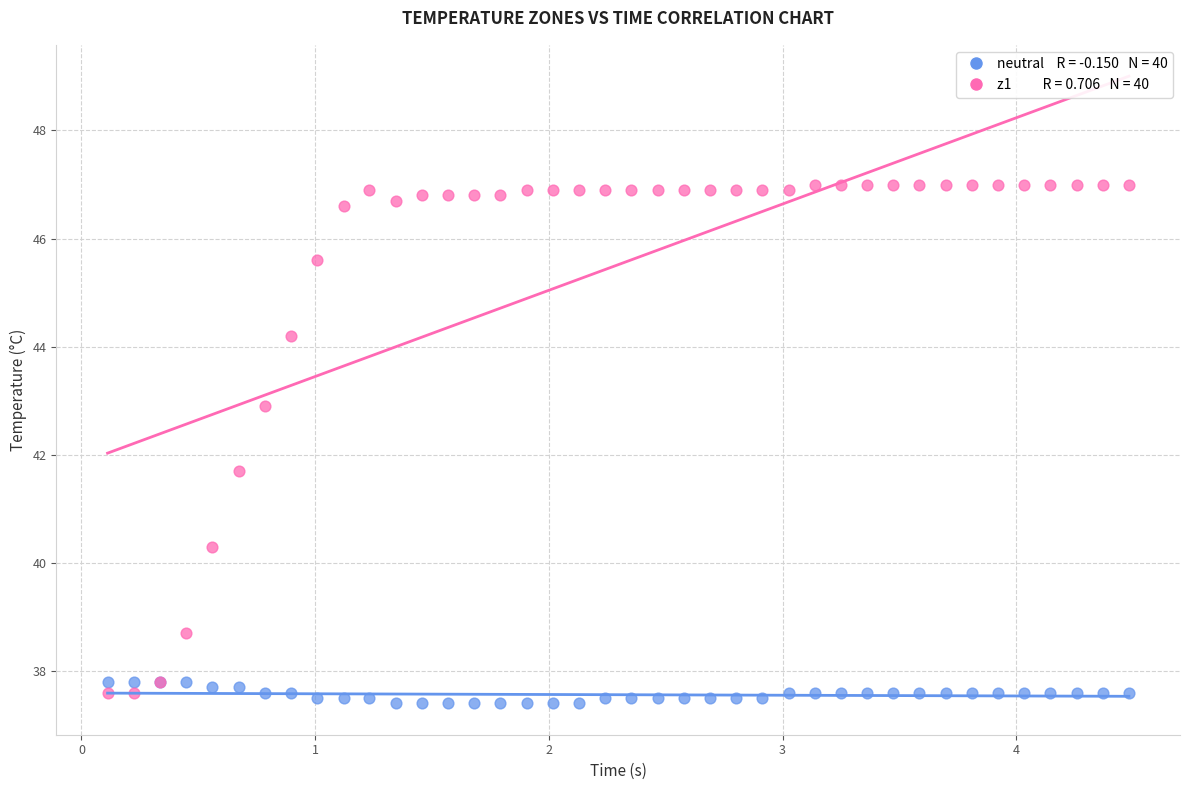

Across all series, what Y value is closest to 42?

41.7